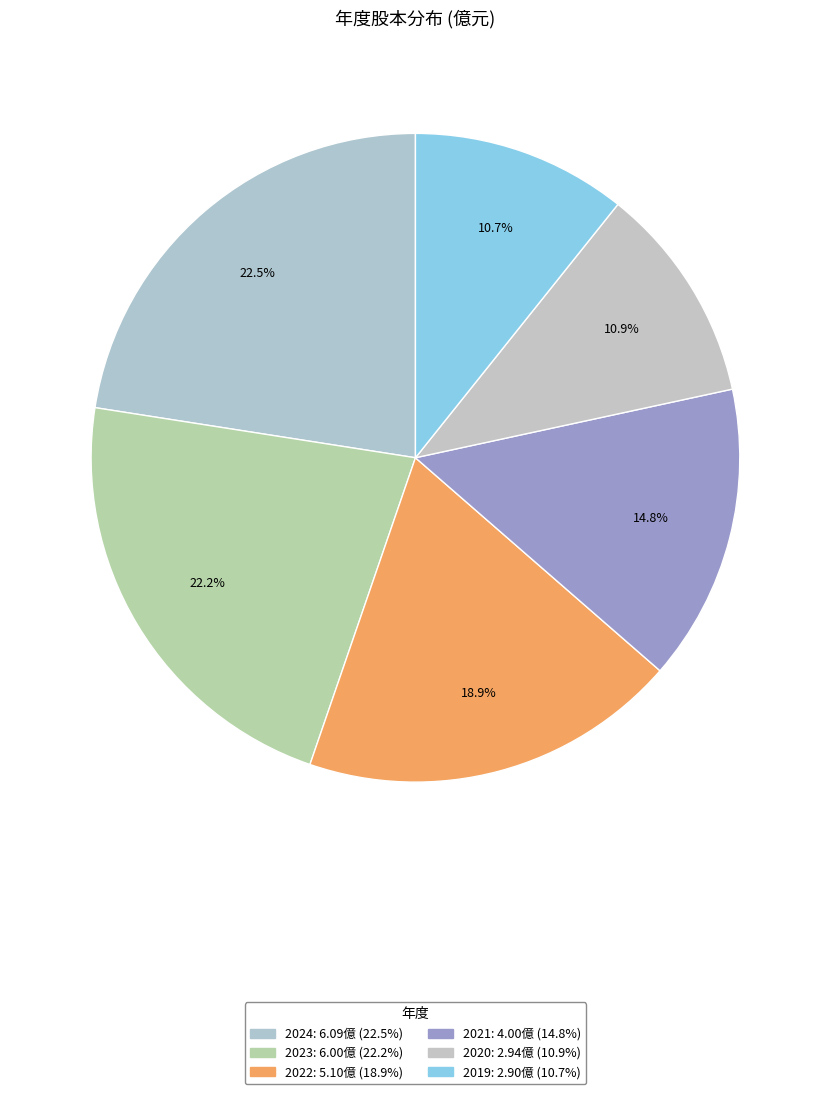

Is 2019 the majority of the pie?

No